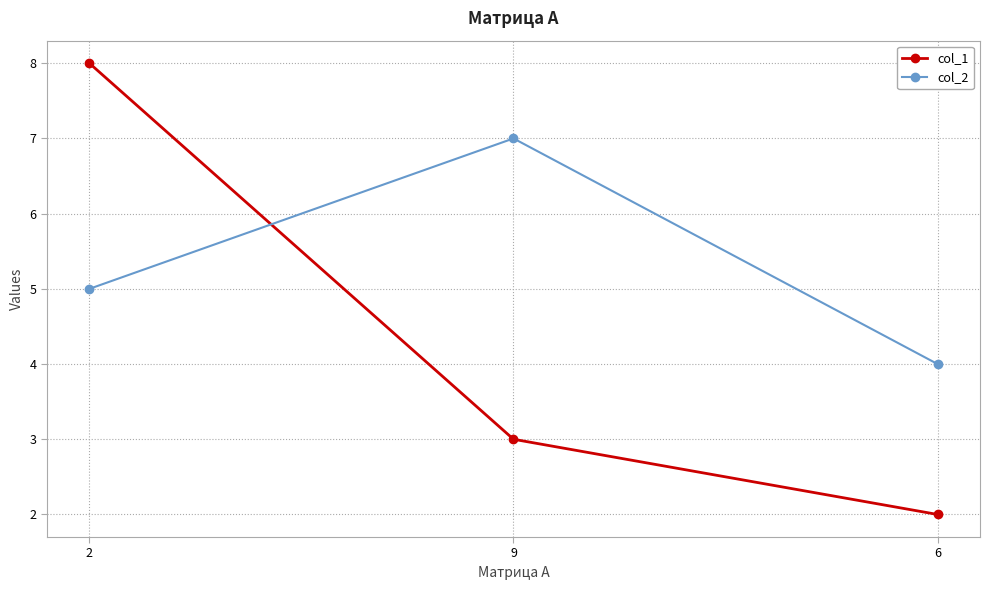

The col_2 series shows 3 at 9. True or false?

False